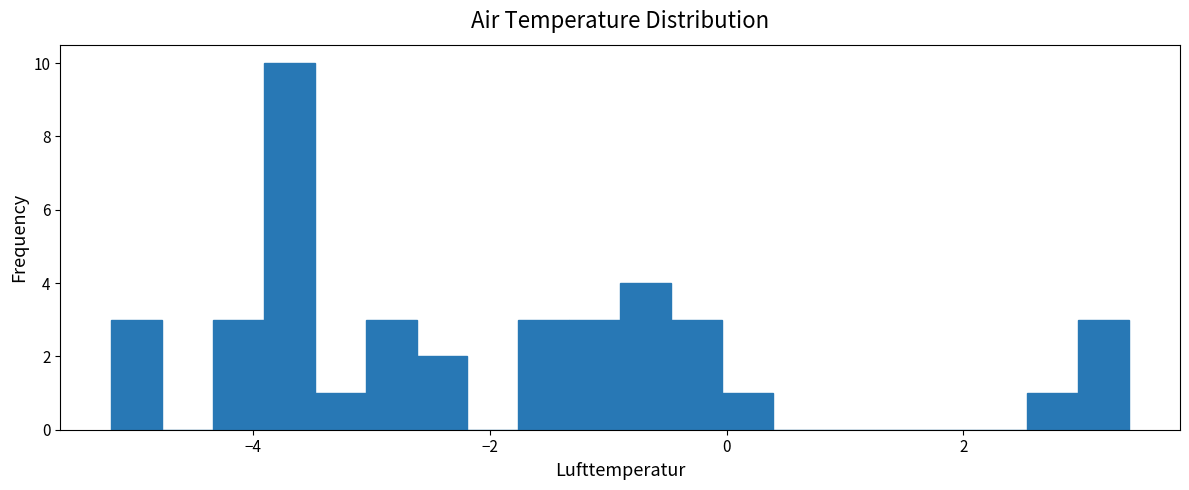

Around what value on the x-axis is the tallest bar? Give the approximate position of its centre, as read against the axis.

-3.6